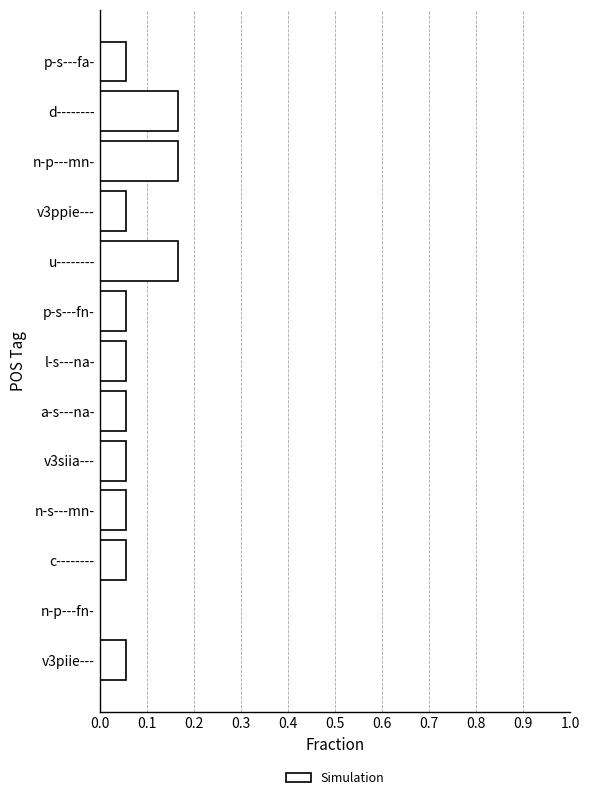

Between d-------- and p-s---fa-, which is larger?

d--------